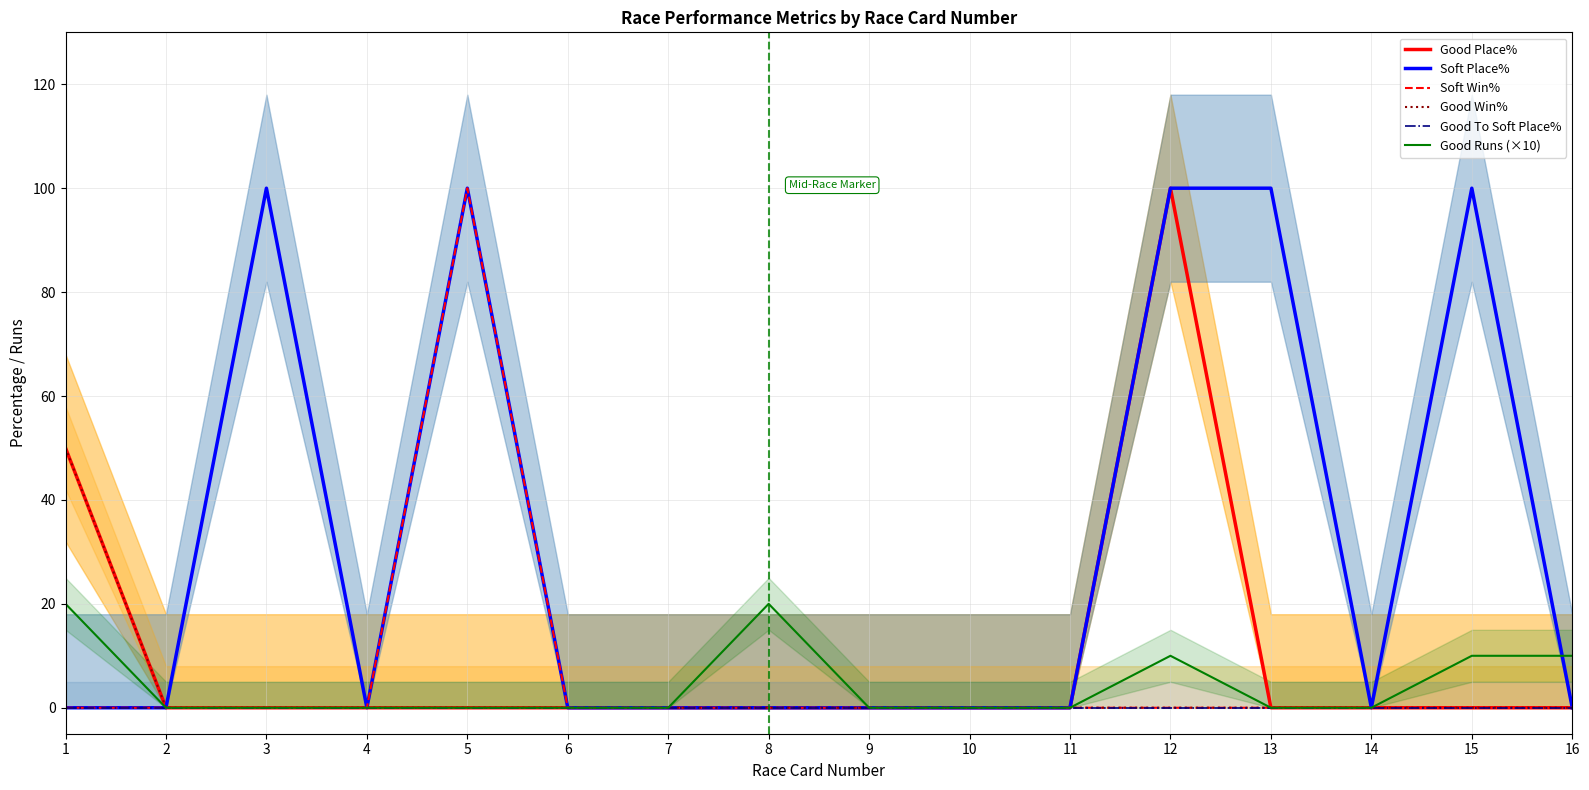

Is it true that Good To Soft Place% equals 0 at 16?

True